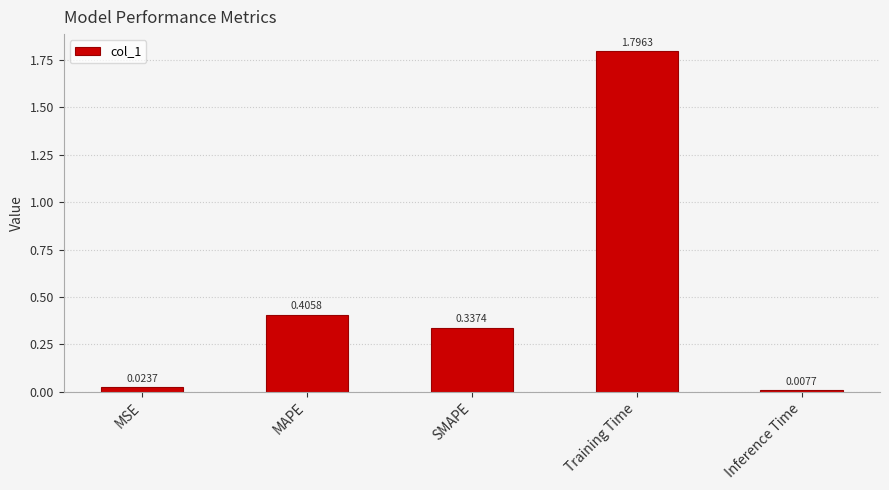

What is the label of the 2nd bar from the left?

MAPE